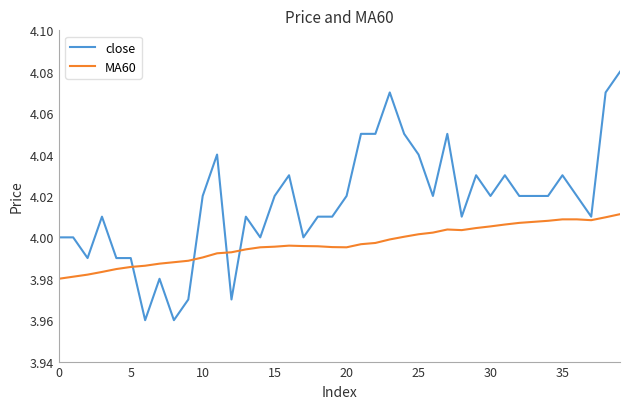

Is this an area chart (filled region under the line)?

No